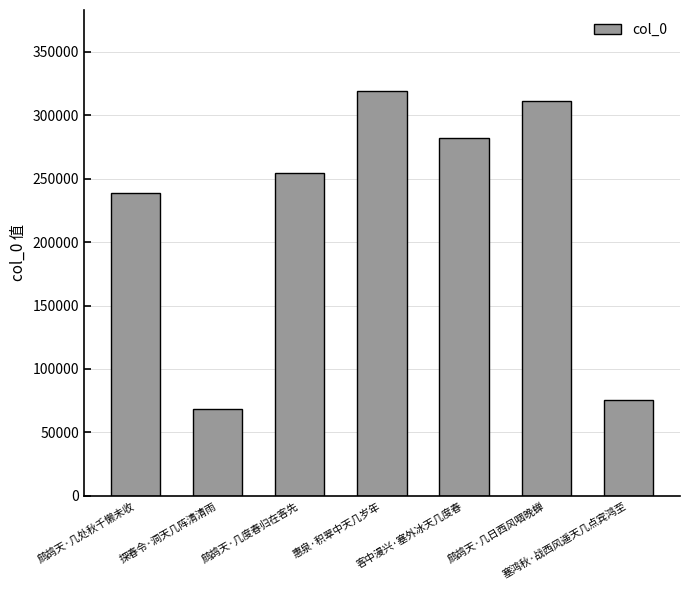

The chart shows a value of 319253 at 惠泉·积翠中天几岁年. True or false?

True